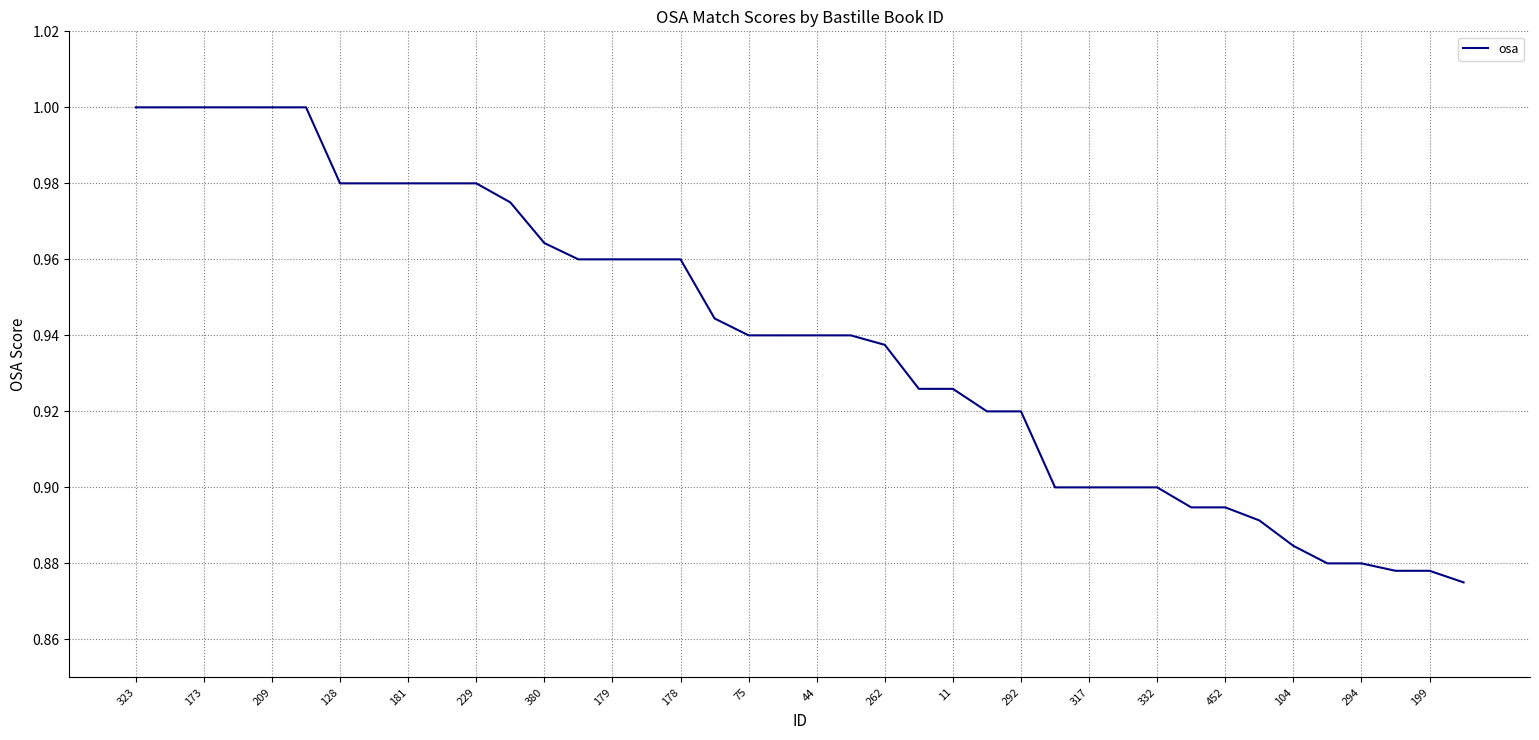

What is the sum of all values?

37.6